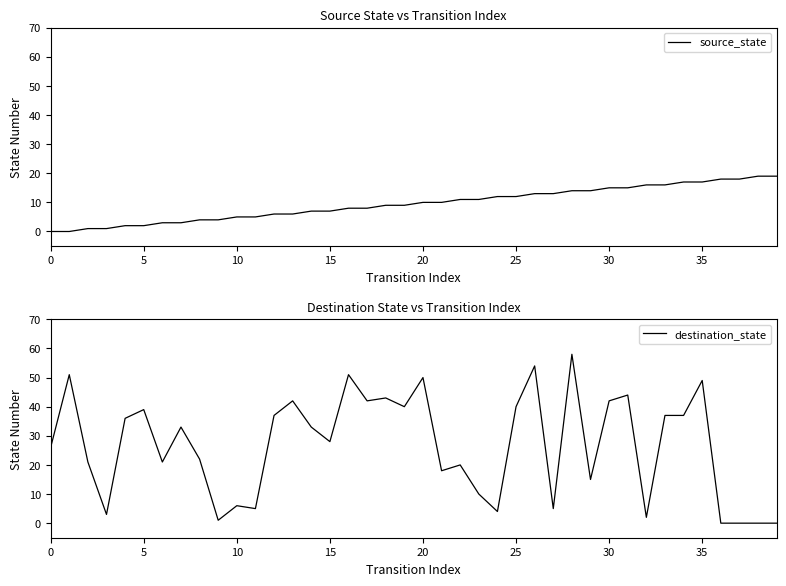

Reading left to right, list all the values displayed in this chart.

source_state: 0	0	1	1	2	2	3	3	4	4	5	5	6	6	7	7	8	8	9	9	10	10	11	11	12	12	13	13	14	14	15	15	16	16	17	17	18	18	19	19
destination_state: 26	51	21	3	36	39	21	33	22	1	6	5	37	42	33	28	51	42	43	40	50	18	20	10	4	40	54	5	58	15	42	44	2	37	37	49	0	0	0	0